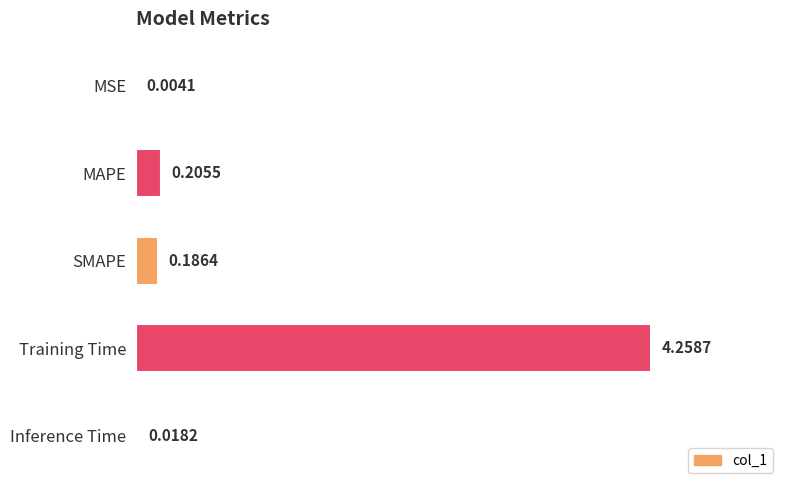

Which has a higher value, MAPE or Inference Time?

MAPE